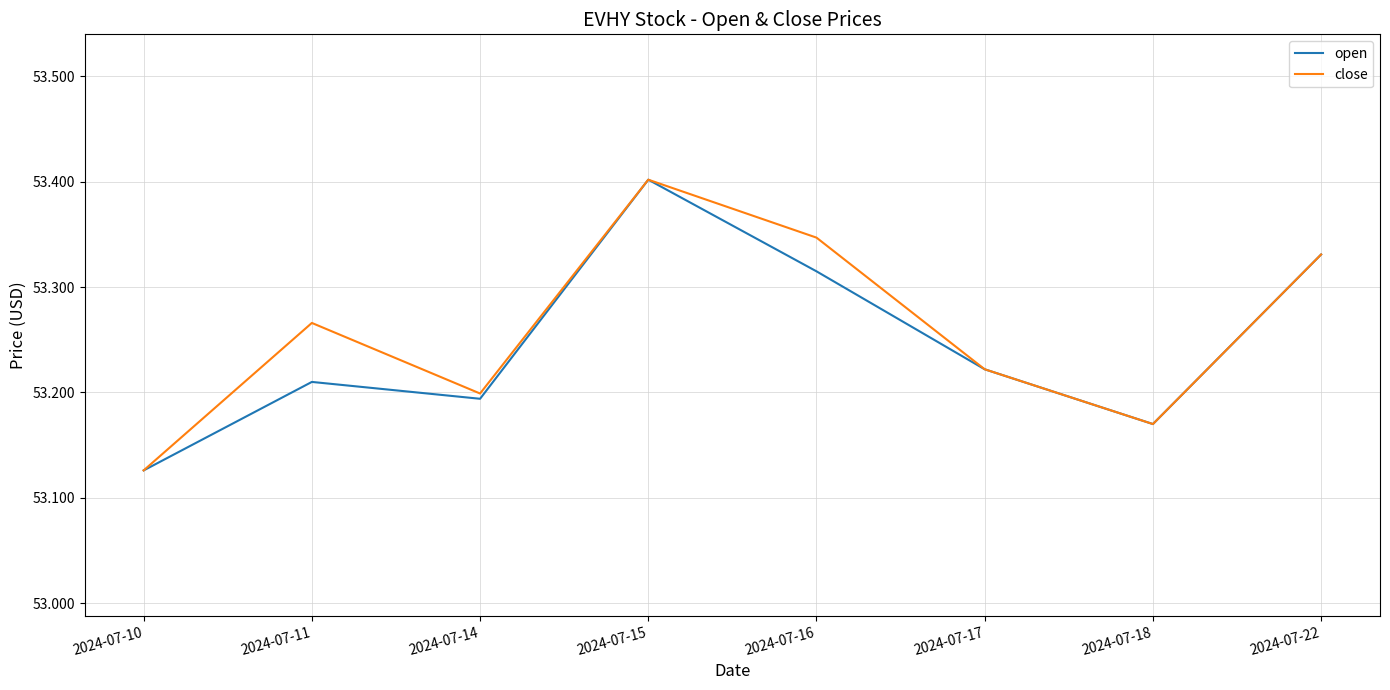

At which category does the chart reach its peak across all series?

2024-07-15